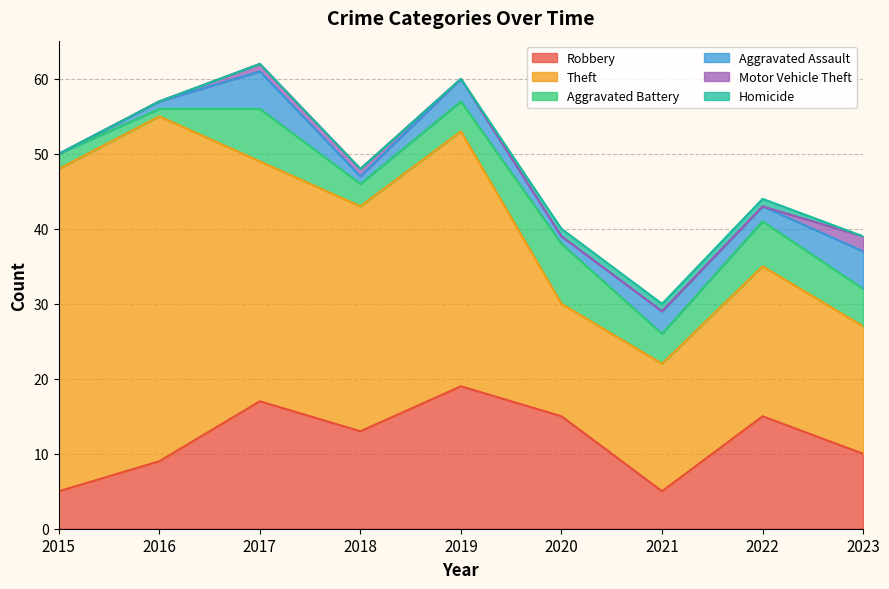

Reading left to right, transcribe all the data shown in this chart.

Robbery: 5	9	17	13	19	15	5	15	10
Theft: 43	46	32	30	34	15	17	20	17
Aggravated Battery: 2	1	7	3	4	8	4	6	5
Aggravated Assault: 0	1	5	1	3	1	3	2	5
Motor Vehicle Theft: 0	0	1	1	0	0	0	0	2
Homicide: 0	0	0	0	0	1	1	1	0